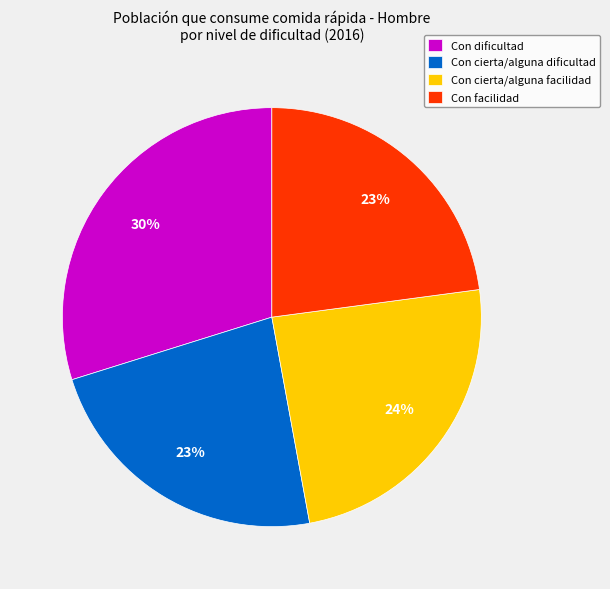

What is the largest slice in the pie chart?

Con dificultad